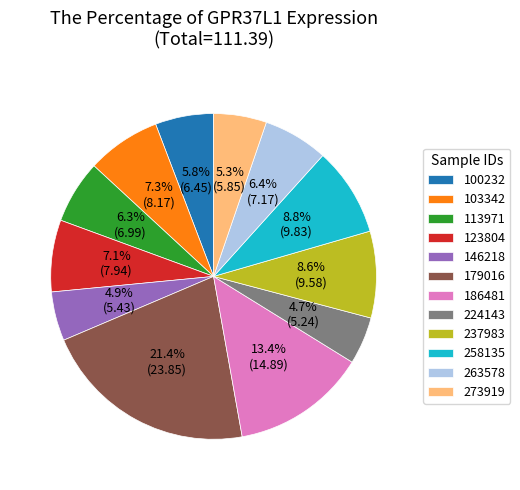

To the nearest percent, what is the difference between the 263578 and 224143 slice percentages?

2%